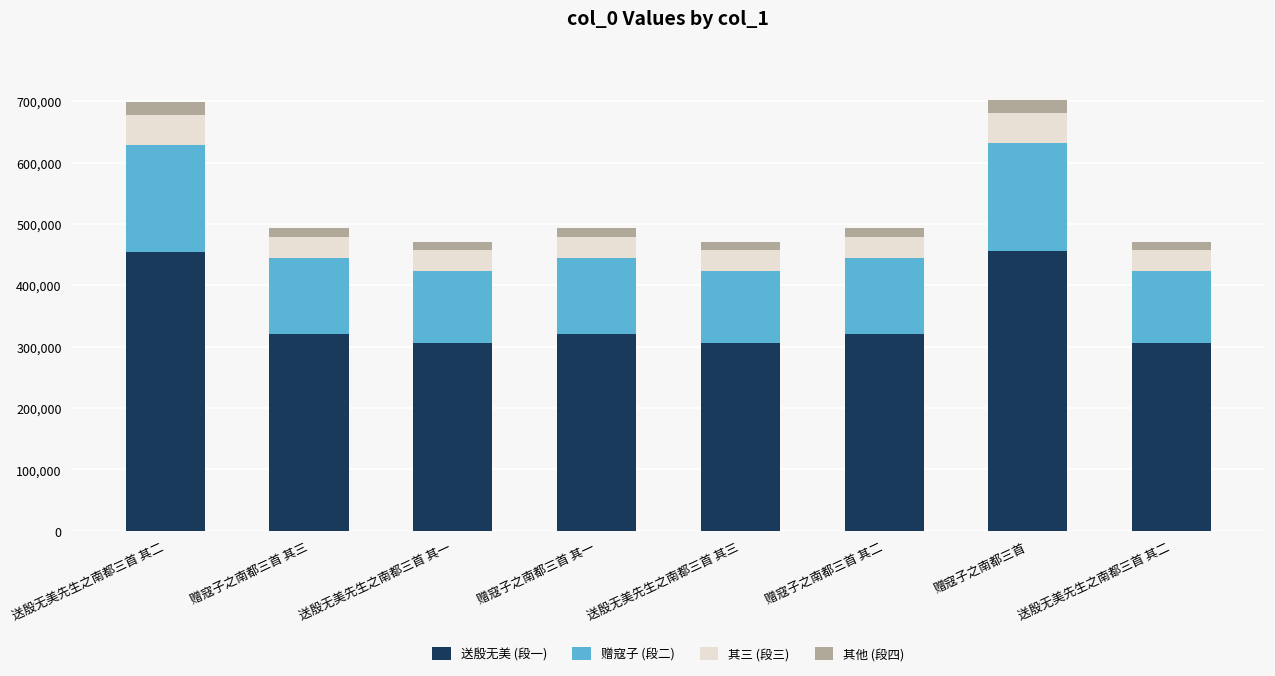

How many values in the 送殷无美 (段一) series are below 321138?

4